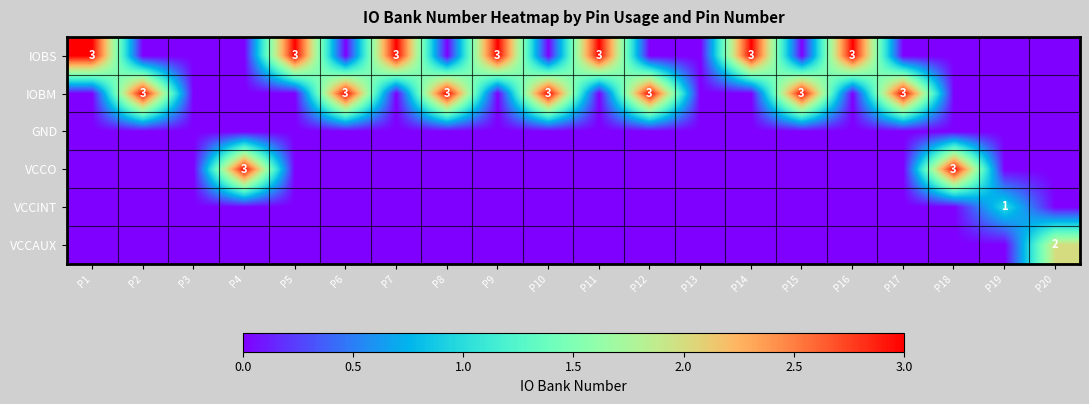

Which label corresponds to the largest value in the chart?

P1